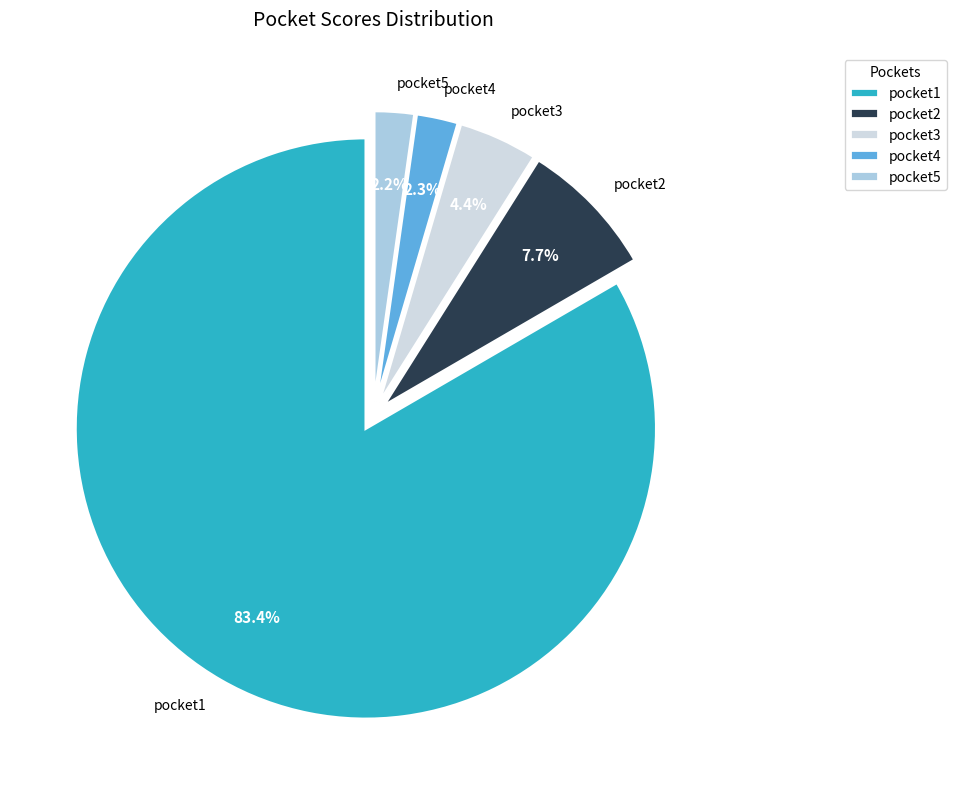

What is the largest slice in the pie chart?

pocket1